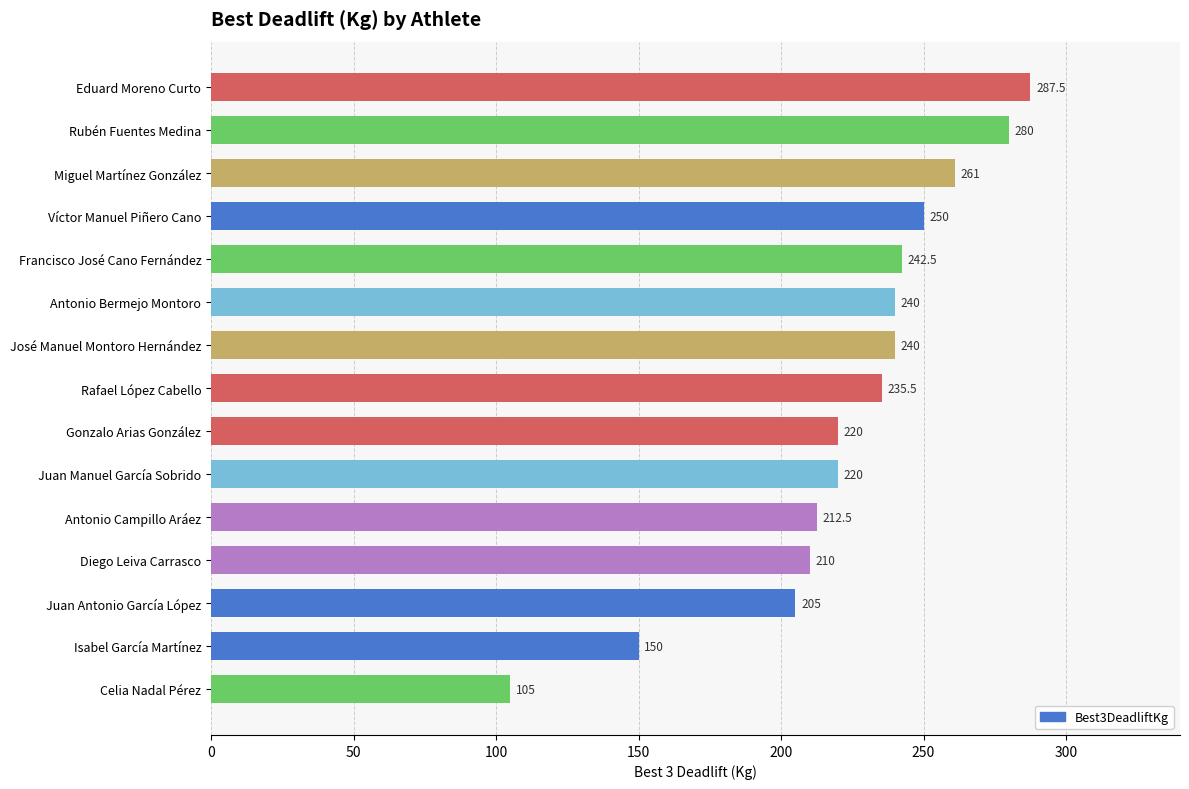

What is the value of the 1st bar from the top?

287.5